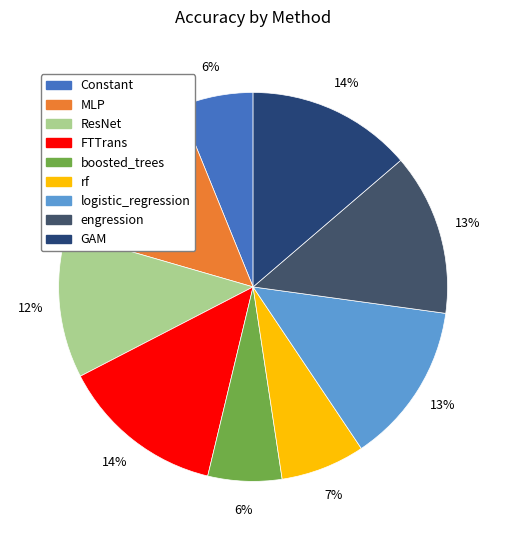

Do boosted_trees and logistic_regression together represent more than half of the pie?

No